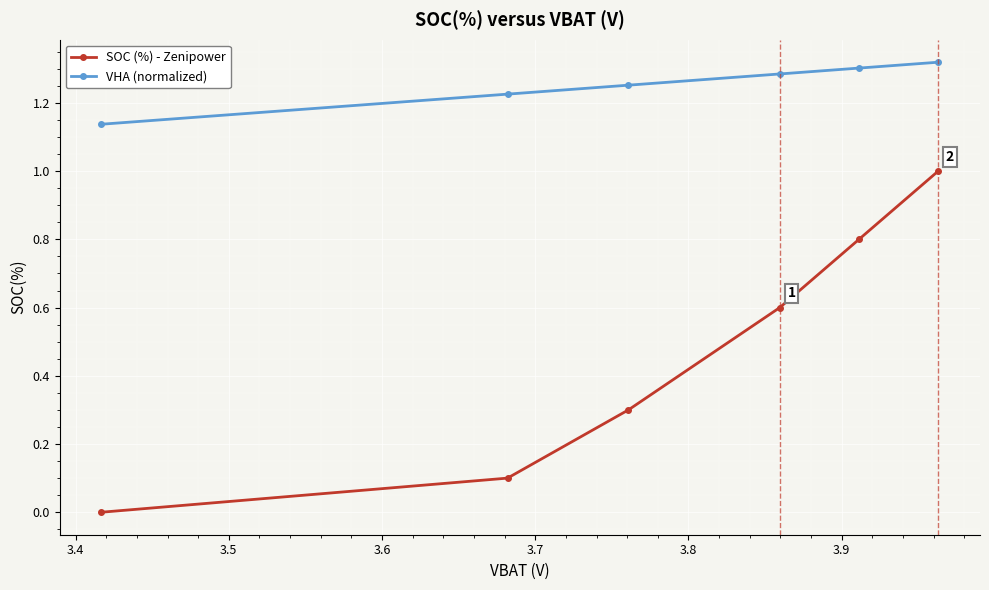

List the series in order of their overall mean, lowest first.

SOC (%) - Zenipower, VHA (normalized)